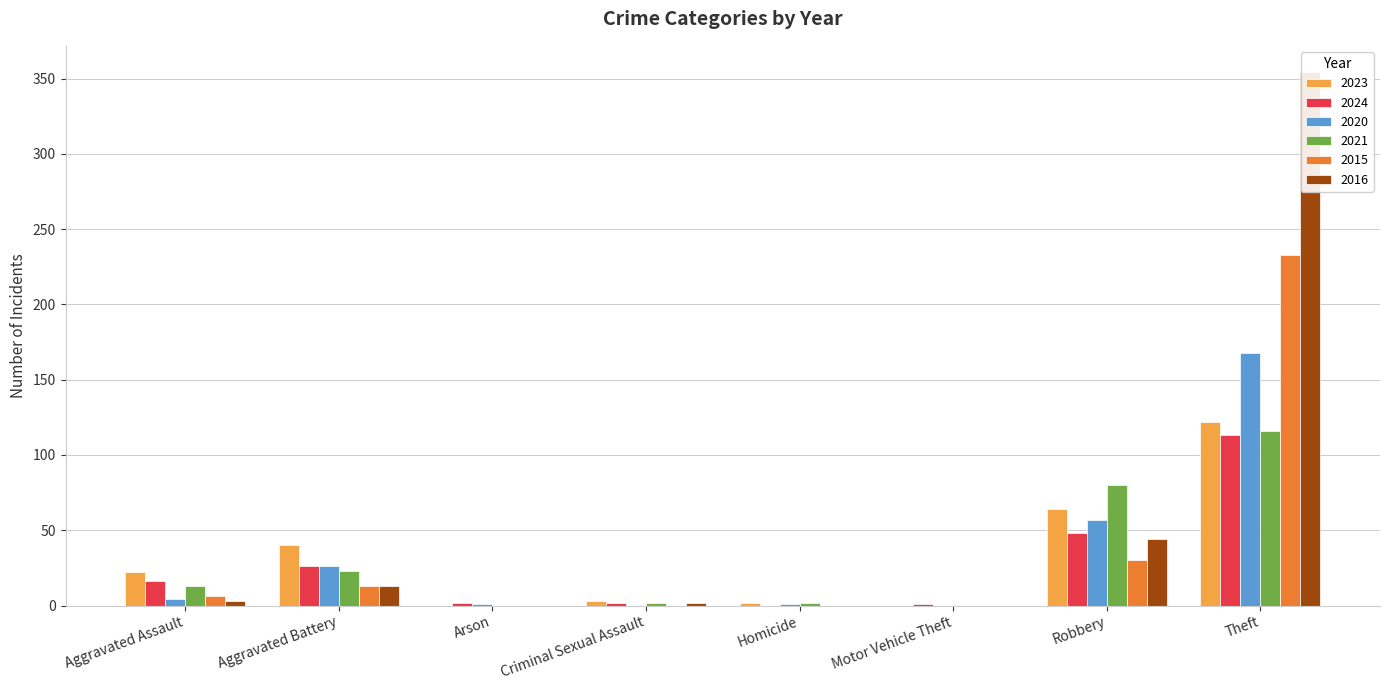

How many values in the 2023 series exceed 22?

4